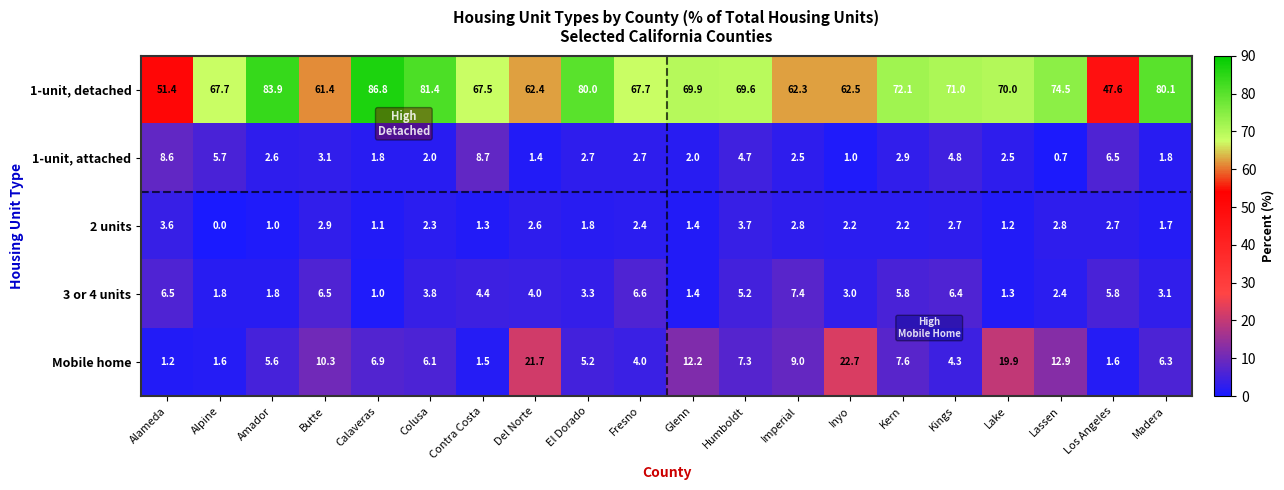

Where is Mobile home nearest to the value 11?

Butte